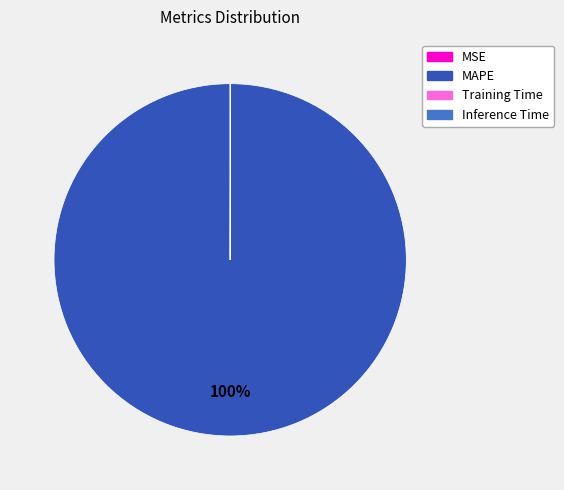

To the nearest percent, what is the difference between the largest and smallest slice percentages?

100%